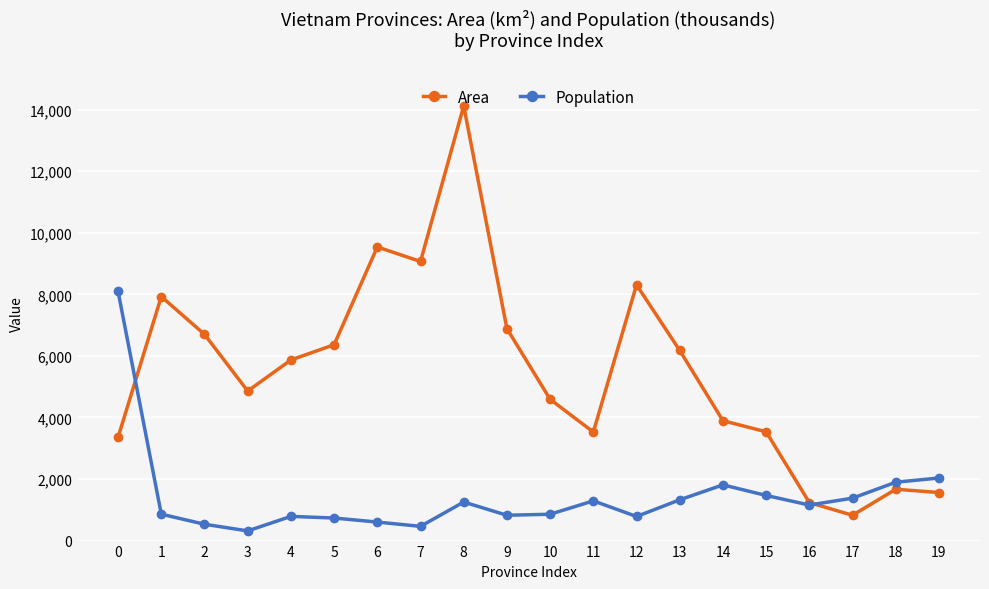

What is the sum of the Area values at 4 and 19?

7429.7